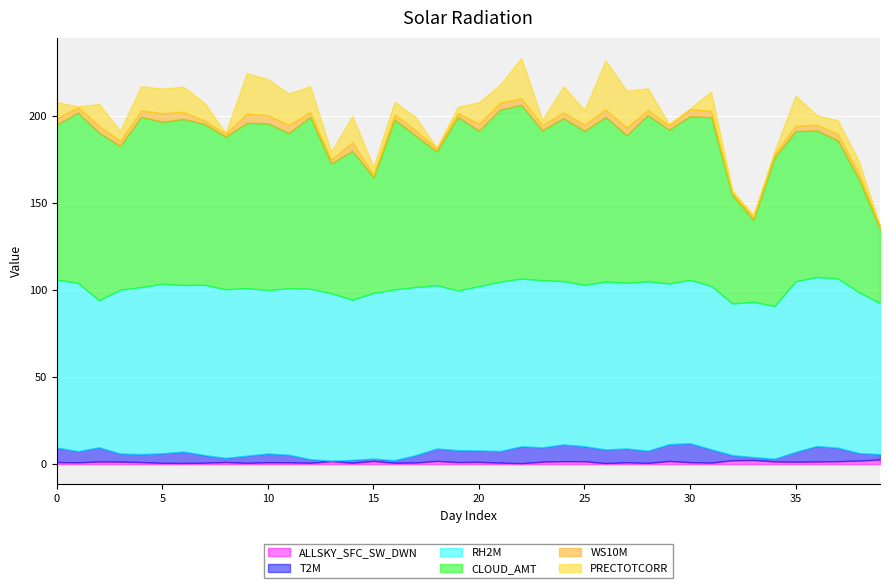

How many data points in RH2M are above 95?

23